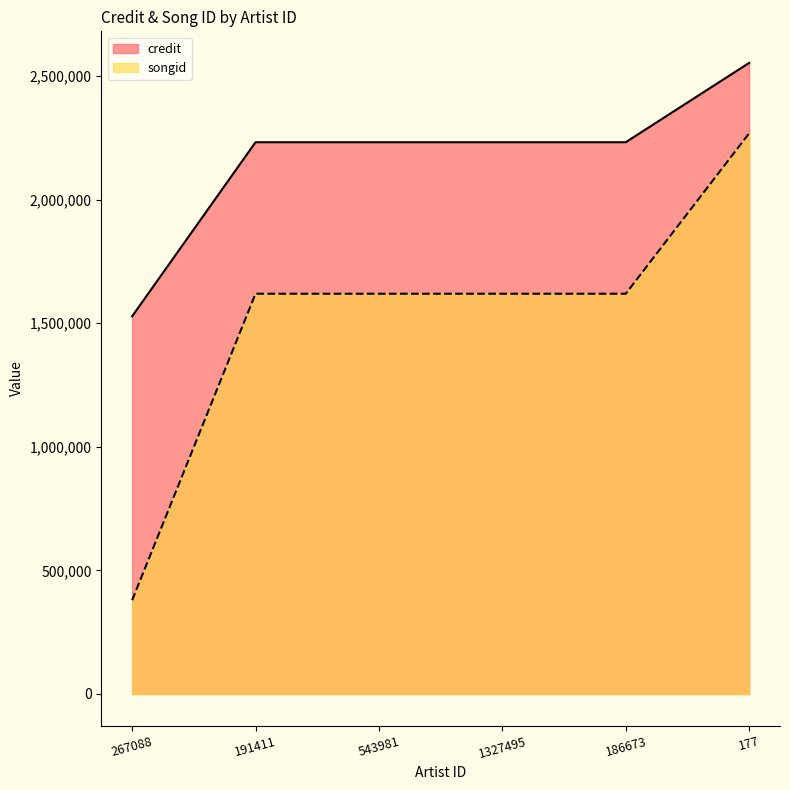

True or false: songid and credit intersect in this chart.

False